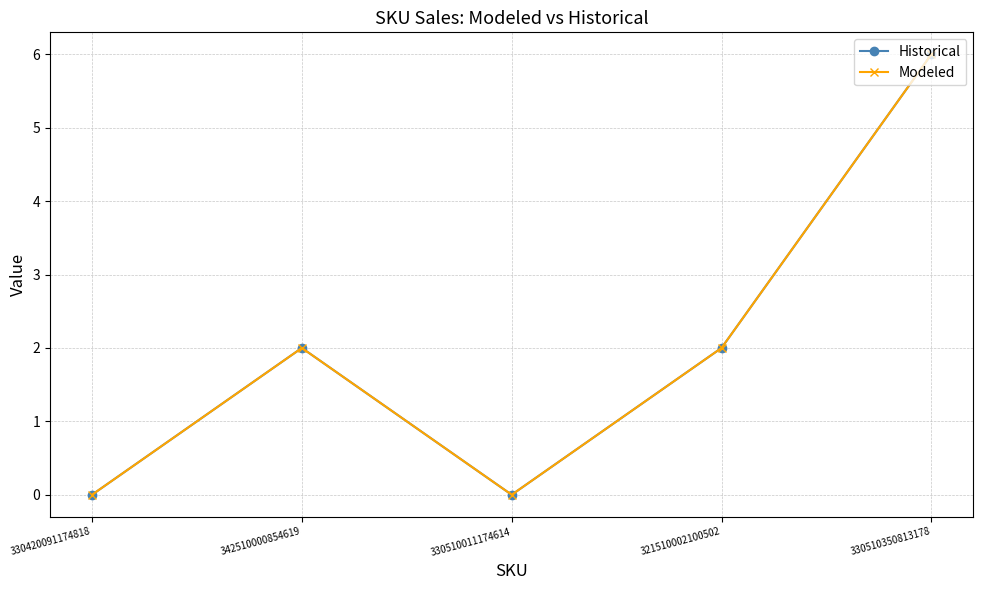

Does the chart have visible grid lines?

Yes